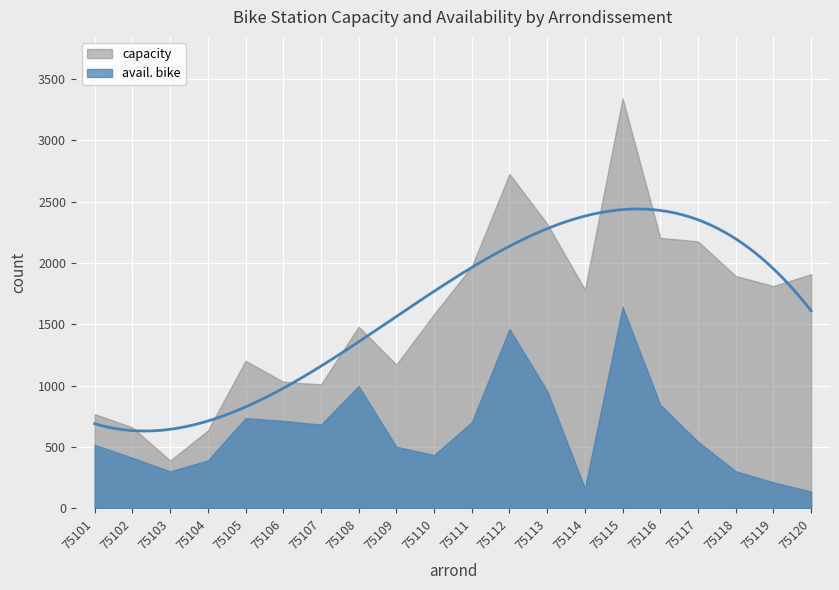

What is the value of the capacity point at the 17th from the left?

2176